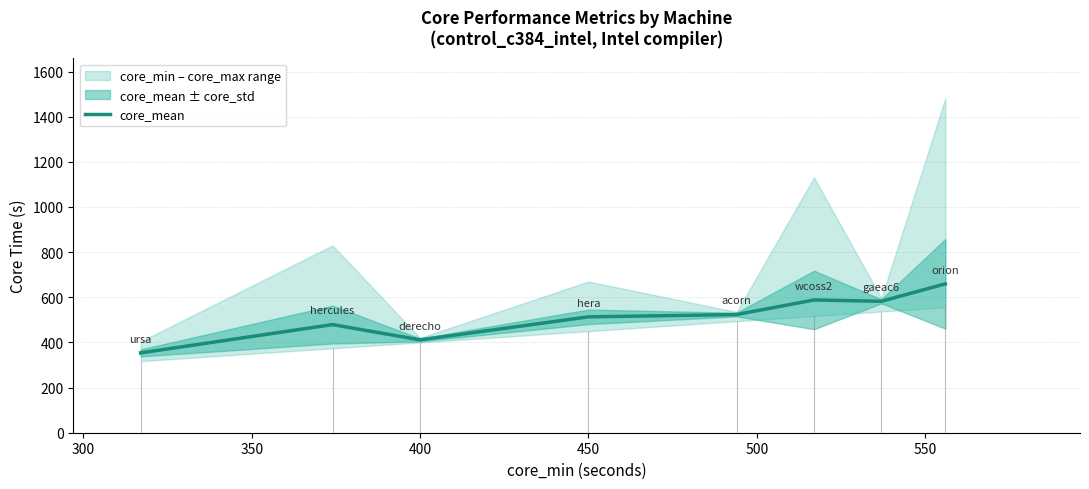

Reading left to right, list all the values displayed in this chart.

353.6	479.0	411.3	513.3	523.5	588.2	582.3	659.5